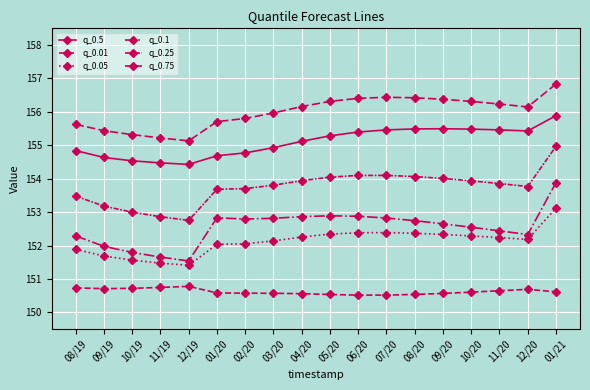

Reading left to right, list all the values displayed in this chart.

q_0.5: 154.8	154.6	154.5	154.5	154.4	154.7	154.8	154.9	155.1	155.3	155.4	155.5	155.5	155.5	155.5	155.5	155.4	155.9
q_0.01: 150.7	150.7	150.7	150.7	150.8	150.6	150.6	150.6	150.6	150.5	150.5	150.5	150.5	150.6	150.6	150.6	150.7	150.6
q_0.05: 151.9	151.7	151.6	151.5	151.4	152.0	152.1	152.1	152.3	152.3	152.4	152.4	152.4	152.3	152.3	152.2	152.2	153.1
q_0.1: 152.3	152.0	151.8	151.7	151.5	152.8	152.8	152.8	152.9	152.9	152.9	152.8	152.7	152.7	152.5	152.4	152.3	153.9
q_0.25: 153.5	153.2	153.0	152.9	152.8	153.7	153.7	153.8	153.9	154.0	154.1	154.1	154.1	154.0	153.9	153.9	153.8	155.0
q_0.75: 155.6	155.4	155.3	155.2	155.1	155.7	155.8	156.0	156.2	156.3	156.4	156.4	156.4	156.4	156.3	156.2	156.1	156.8